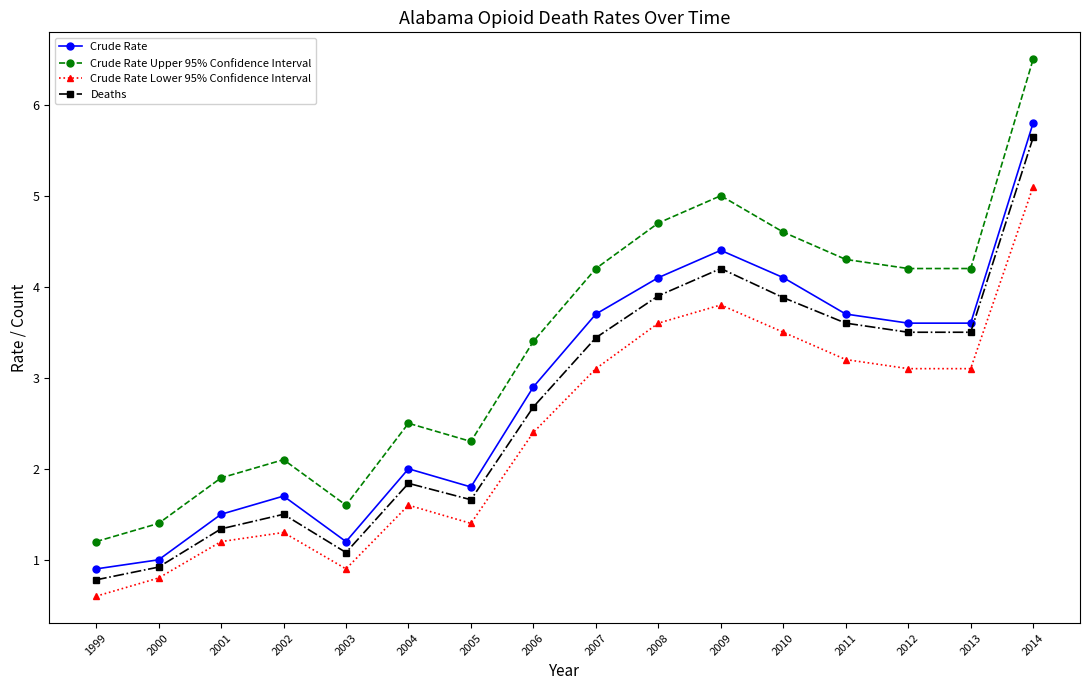

What is the sum of the Crude Rate values at 2001 and 1999?

2.4